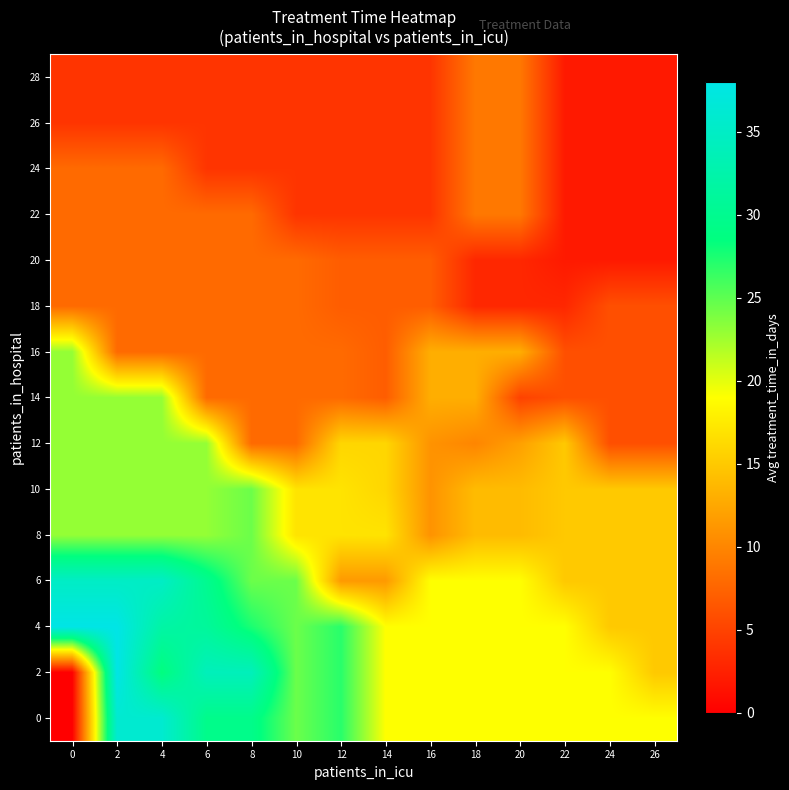

How many series are shown in this chart?

15